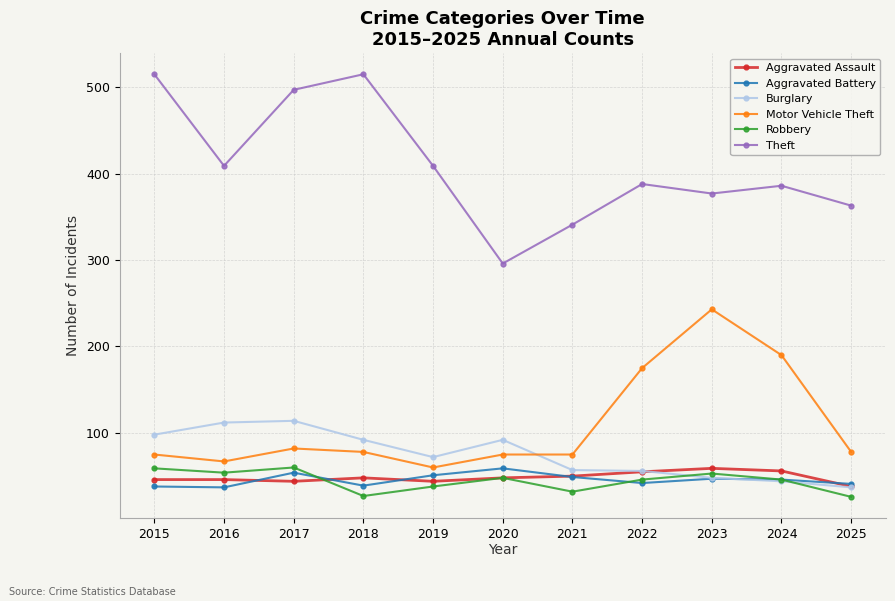

Does the chart display data point markers on the line(s)?

Yes